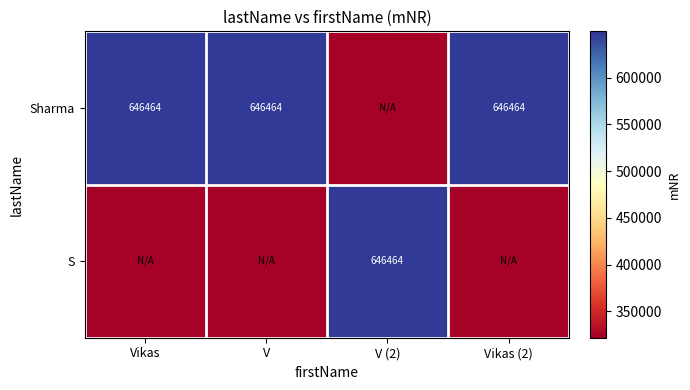

What is the sum of the Sharma values at Vikas and V?

1292928